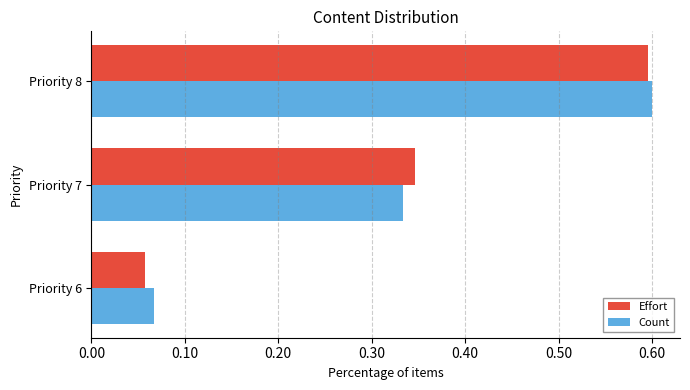

Which series has the widest spread of values?

Effort